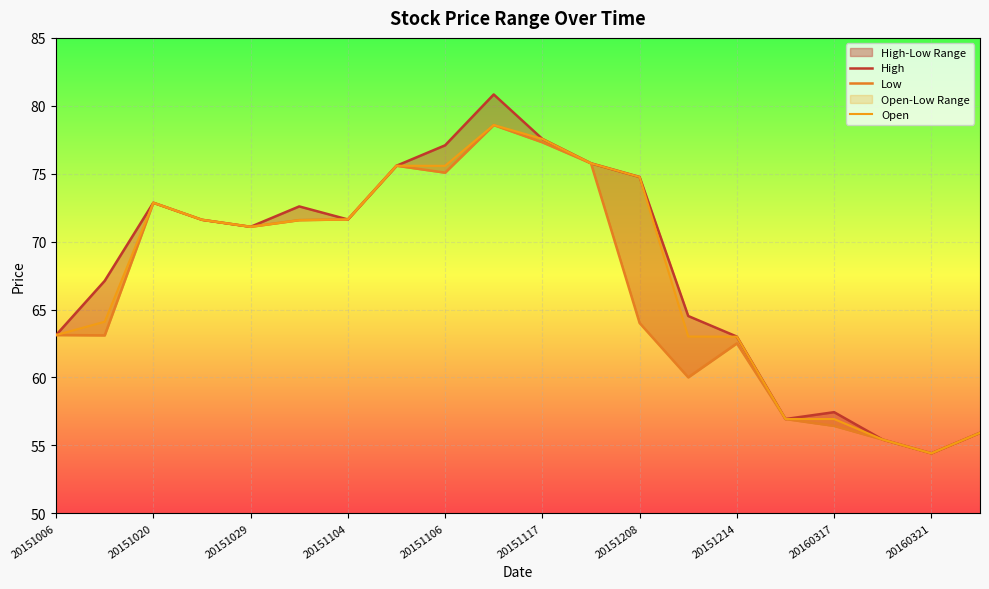

True or false: Low and Open cross at least once.

False